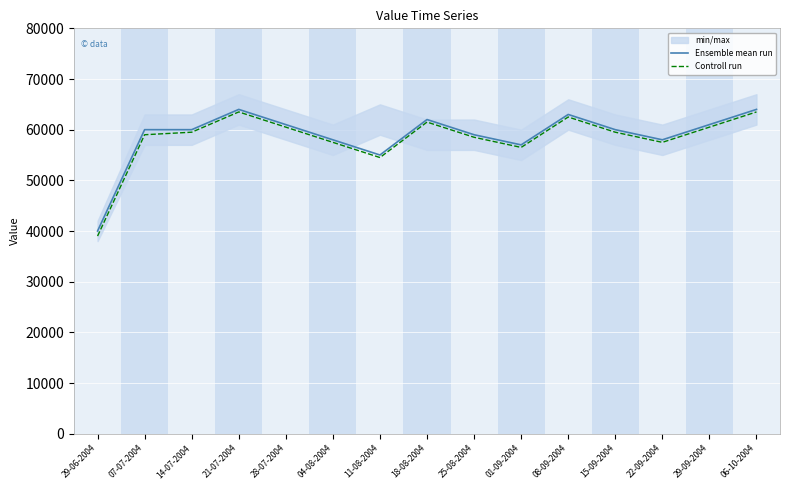

Reading left to right, transcribe all the data shown in this chart.

Ensemble mean run: 40000	60000	60000	64000	61000	58000	55000	62000	59000	57000	63000	60000	58000	61000	64000
Controll run: 39000	59000	59500	63500	60500	57500	54500	61500	58500	56500	62500	59500	57500	60500	63500